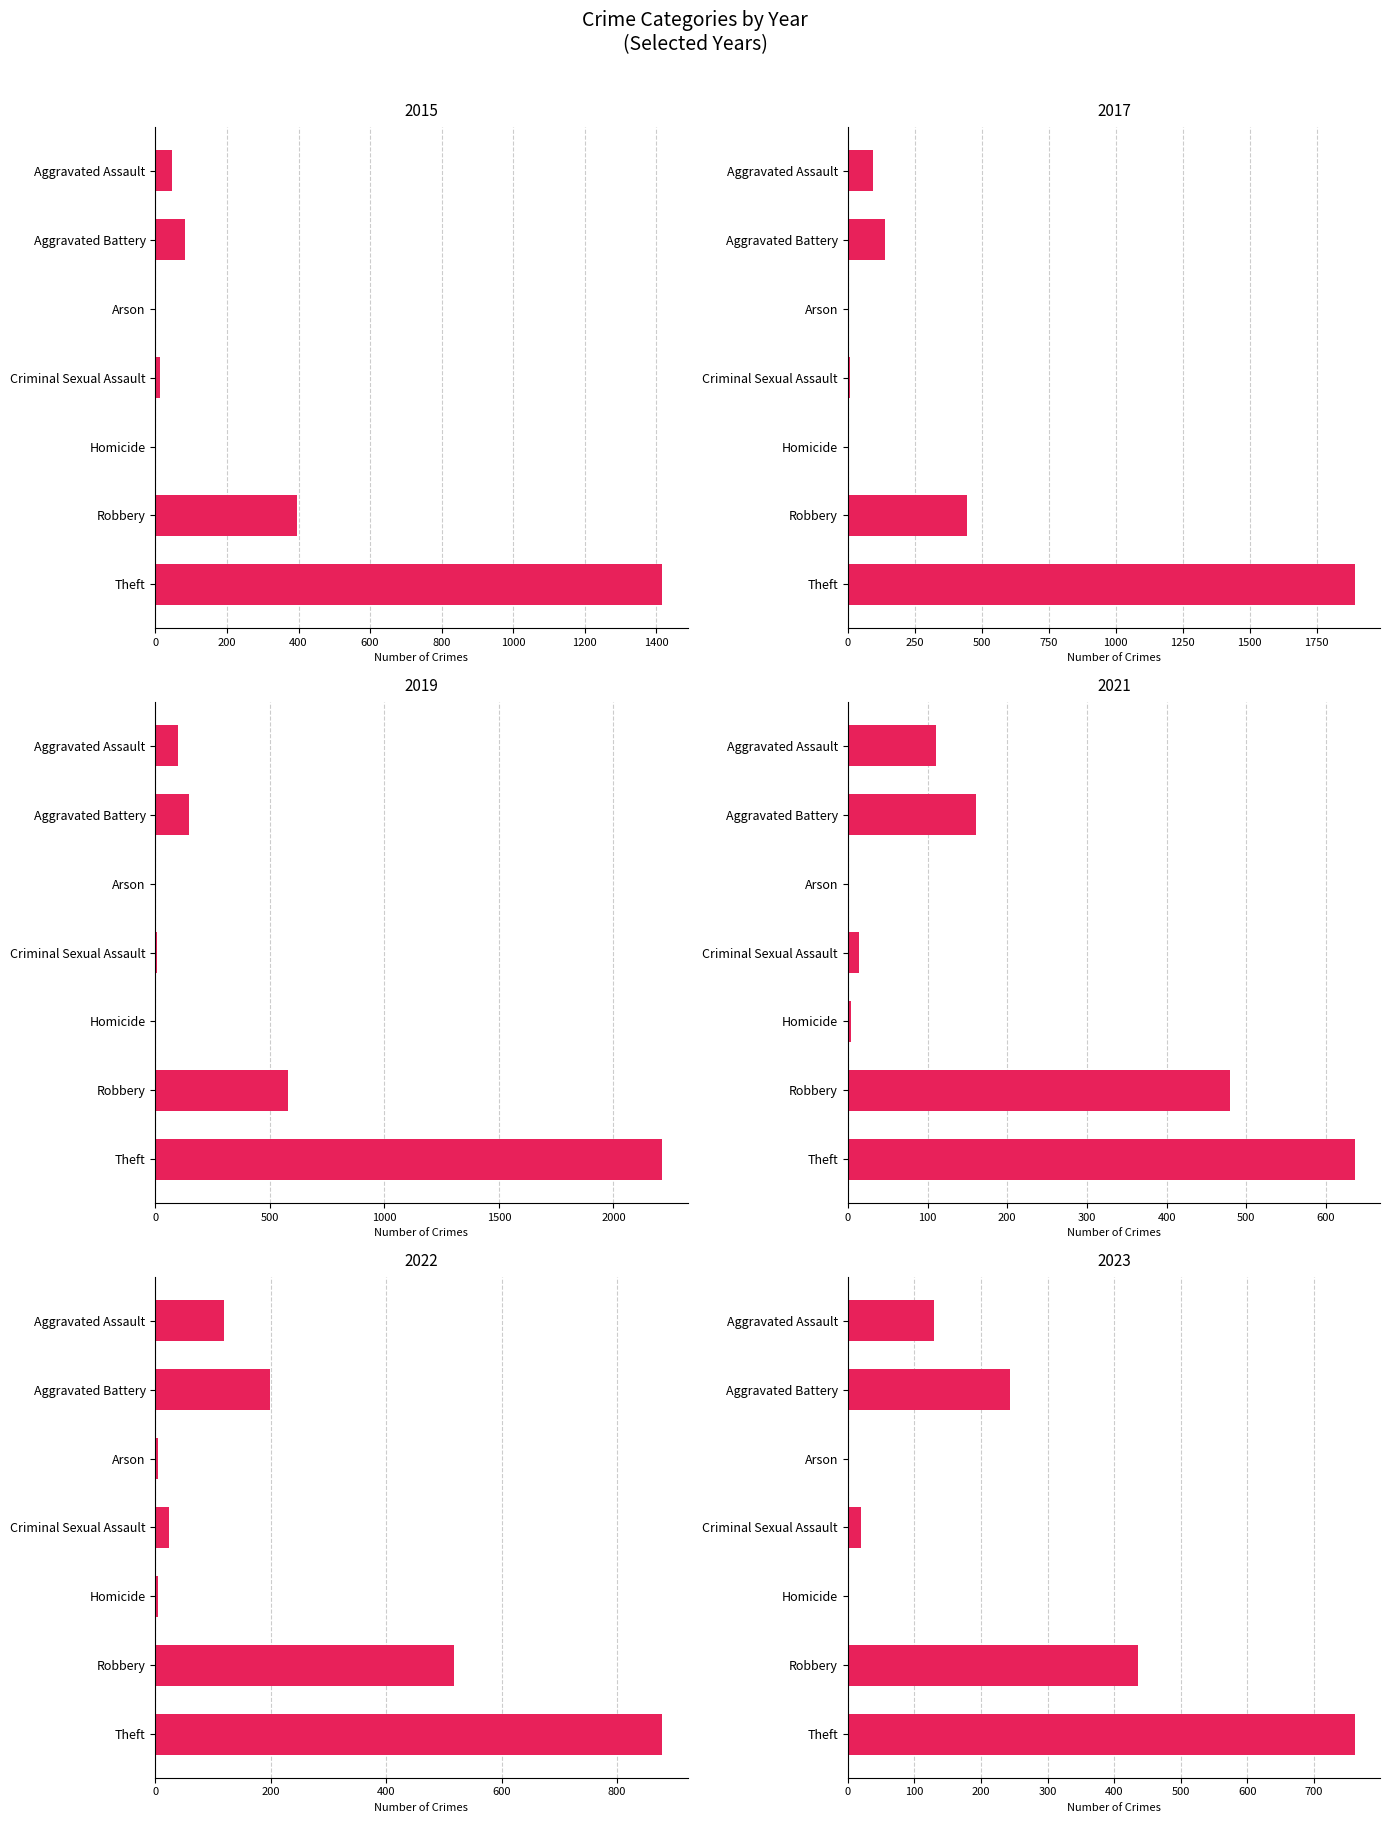

The 2019 series shows 12 at Criminal Sexual Assault. True or false?

False